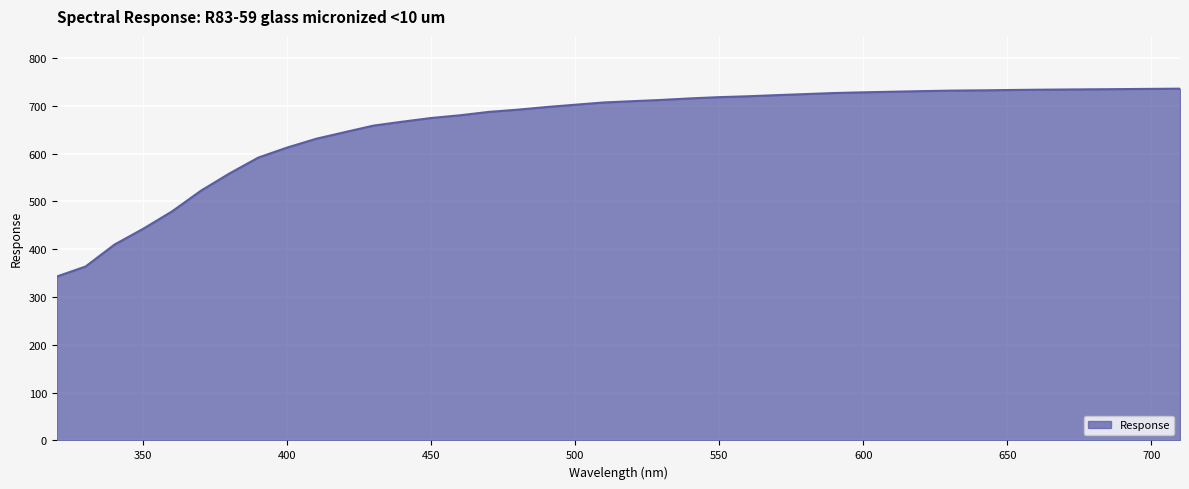

What is the greatest value displayed?

736.0